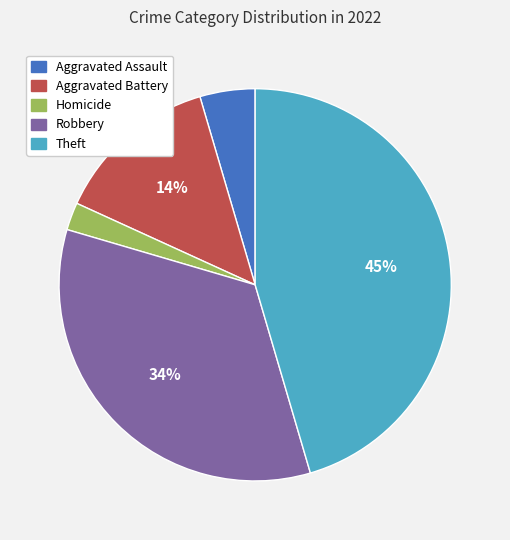

To the nearest percent, what portion does Theft represent?

45%